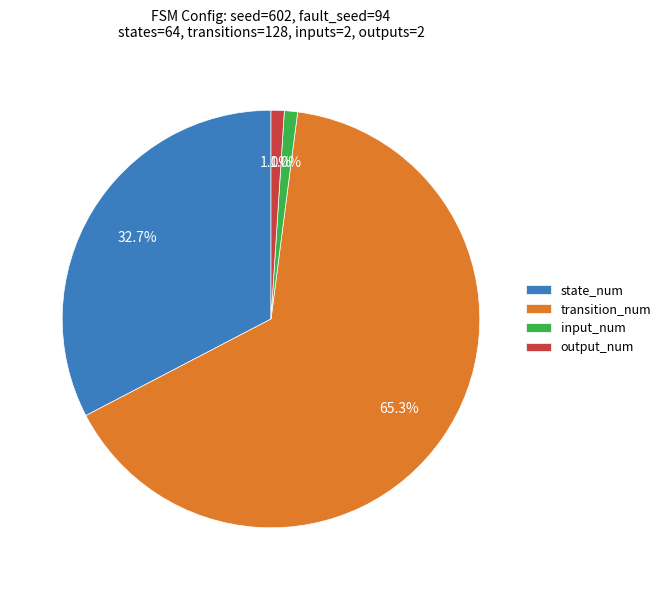

Which slice represents more than half of the pie?

transition_num